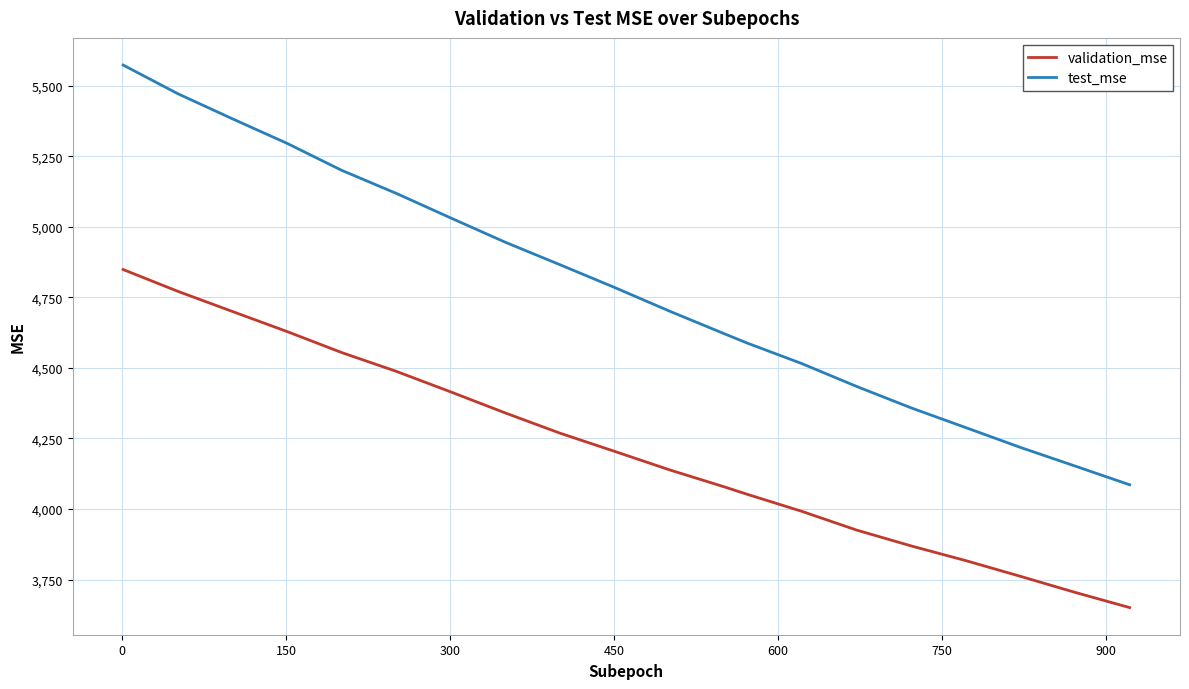

Rank the series by their average value, from highest to lowest.

test_mse, validation_mse